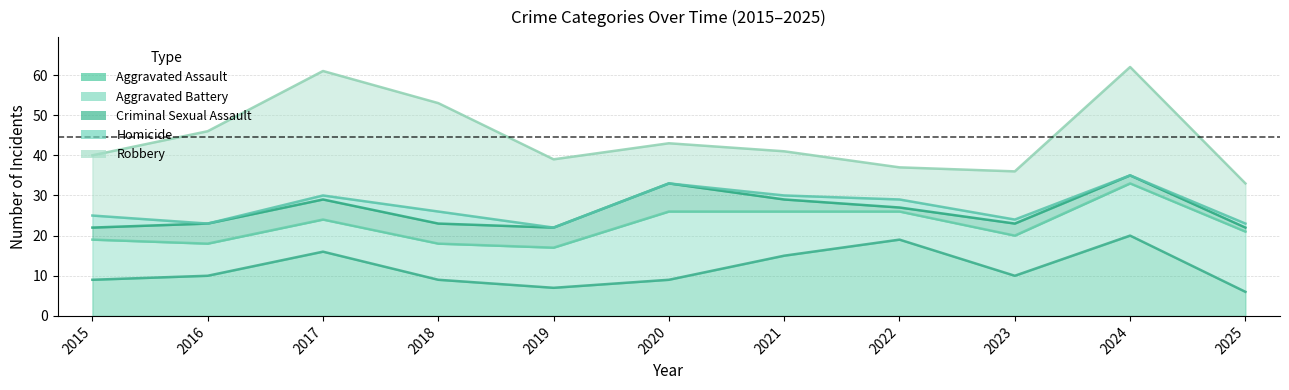

Between 2021 and 2015, which is larger?

2021